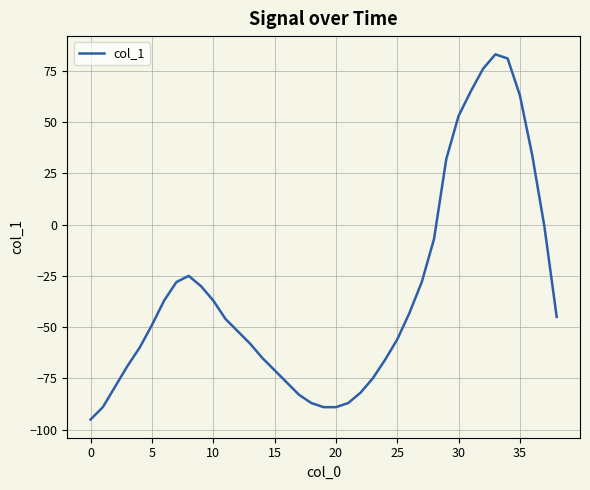

What is the smallest value displayed?

-95